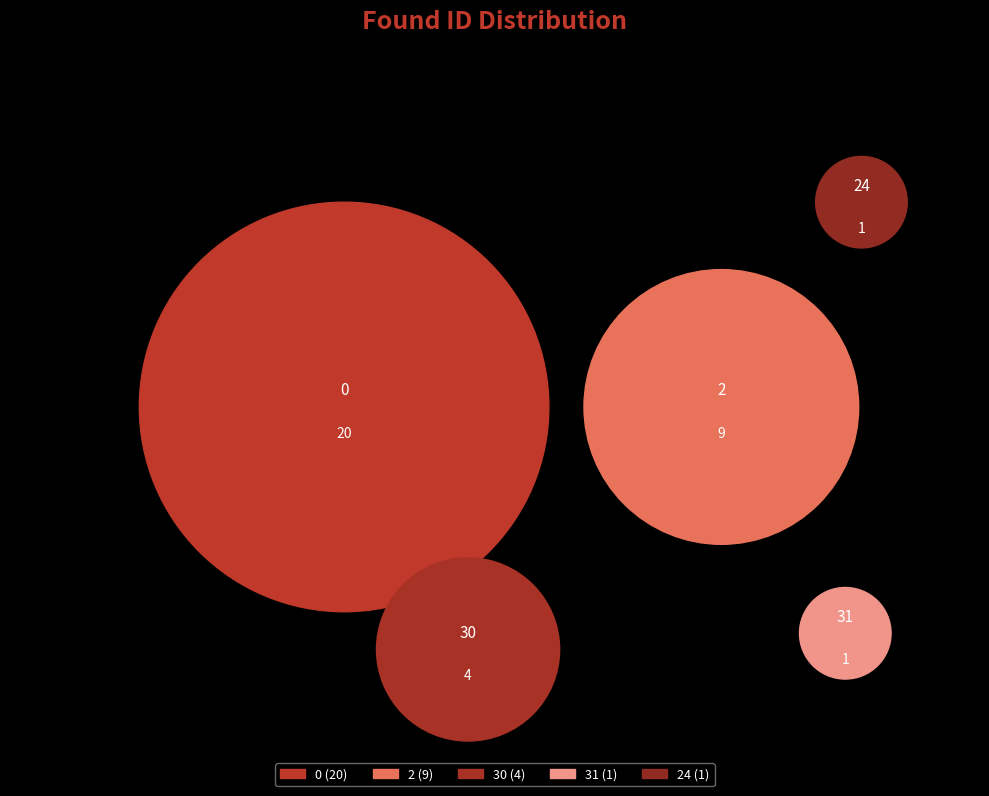

Is the sum of 2 and 30 greater than half?

No